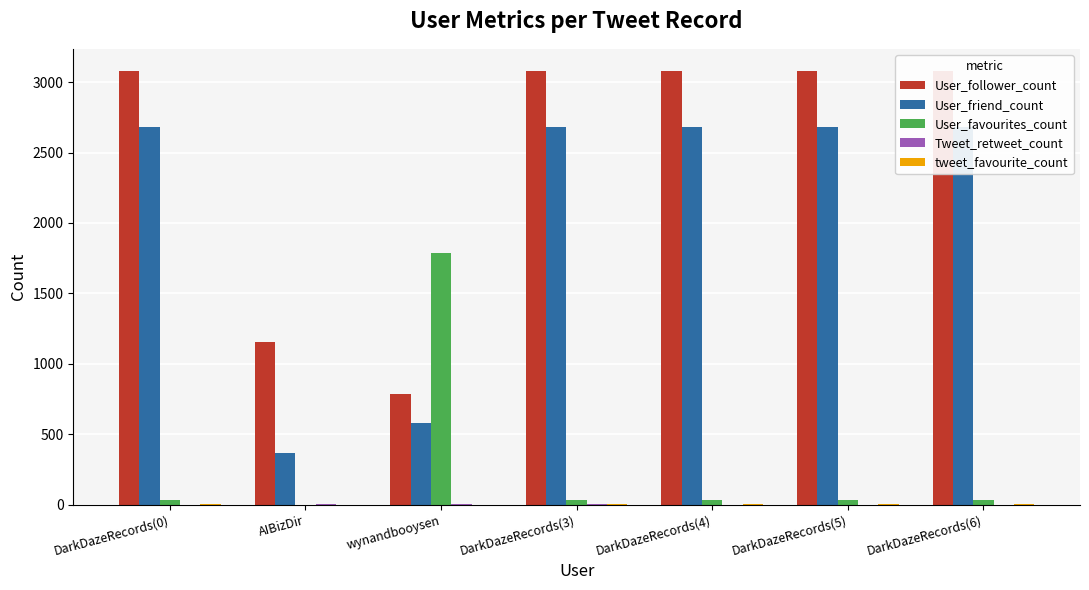

Reading left to right, list all the values displayed in this chart.

User_follower_count: 3083	1154	787	3083	3083	3083	3083
User_friend_count: 2680	368	577	2680	2680	2680	2680
User_favourites_count: 32	0	1785	32	32	32	32
Tweet_retweet_count: 0	2	2	2	0	0	0
tweet_favourite_count: 2	0	0	2	2	2	2